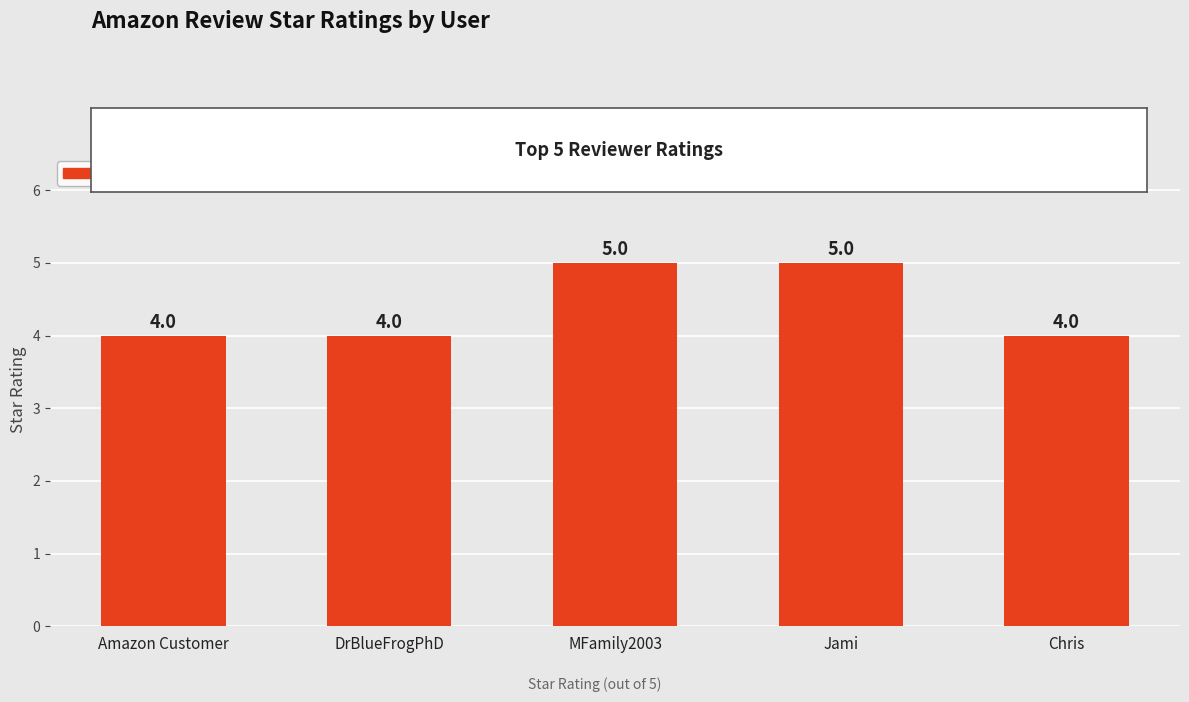

What is the label of the 3rd bar from the right?

MFamily2003